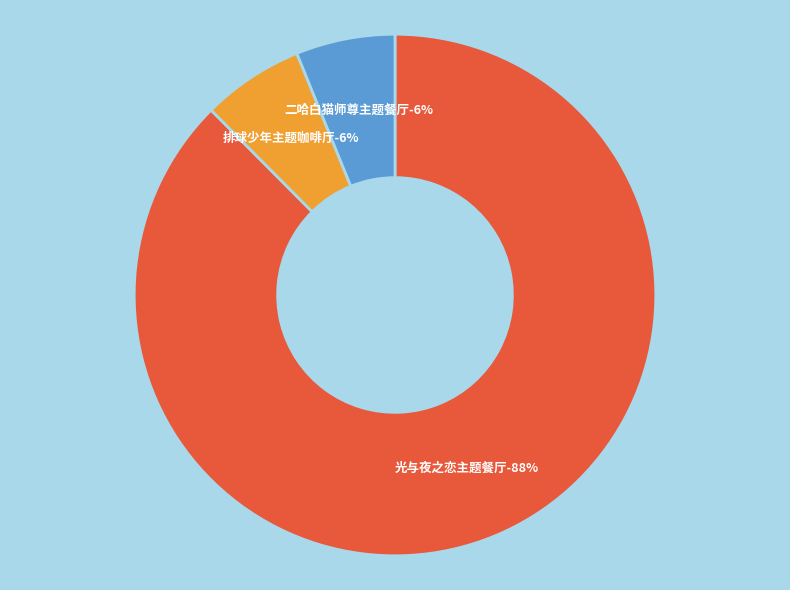

Combined, do 广州·「光与夜之恋 × 线条小狗 ×爱胖达文化 」线条大作战主题餐厅 and 广州·木灵动漫 二哈和他的白猫师尊主题餐厅 account for over 50%?

Yes